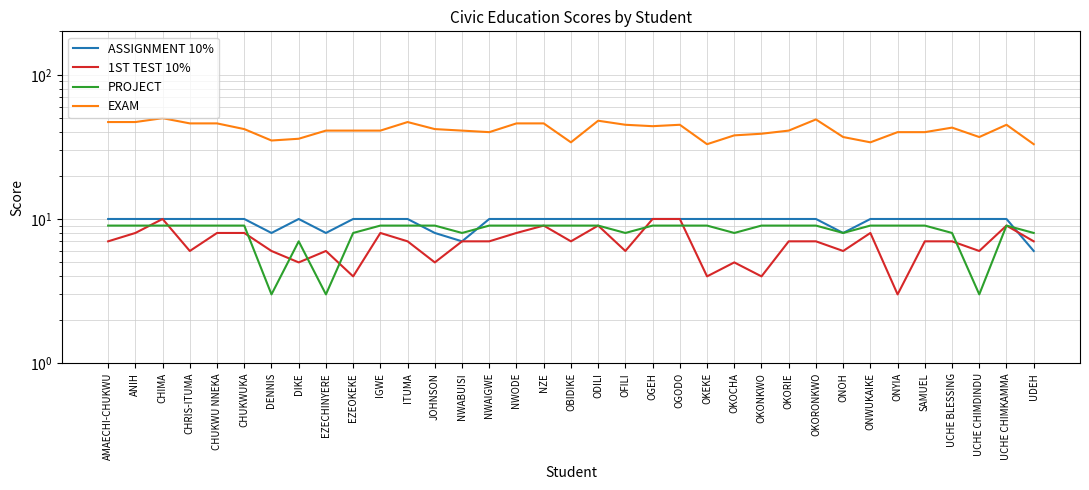

How many interior local valleys does the 1ST TEST 10% series have?

11